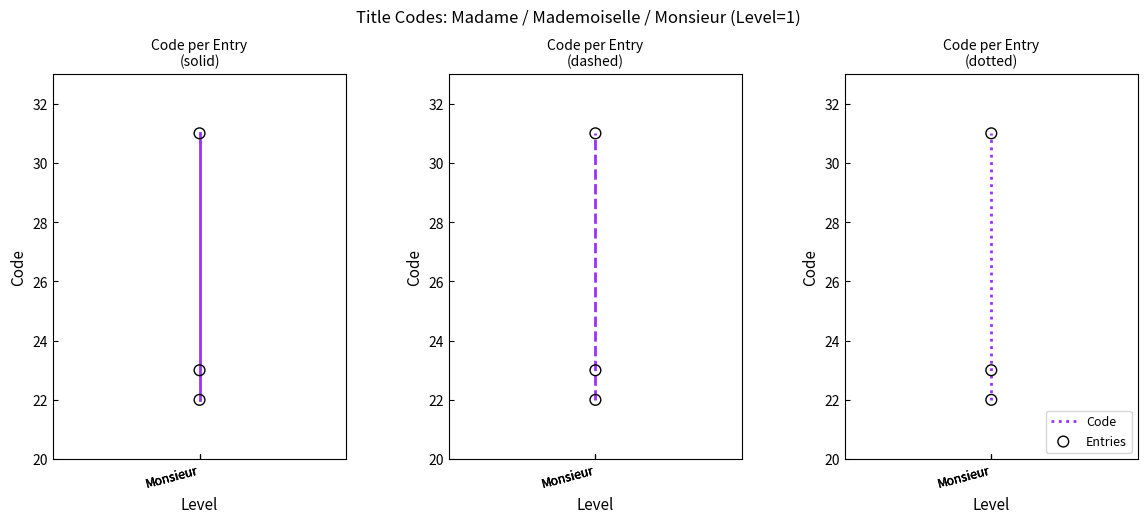

What is the total value across all series at Monsieur?

110